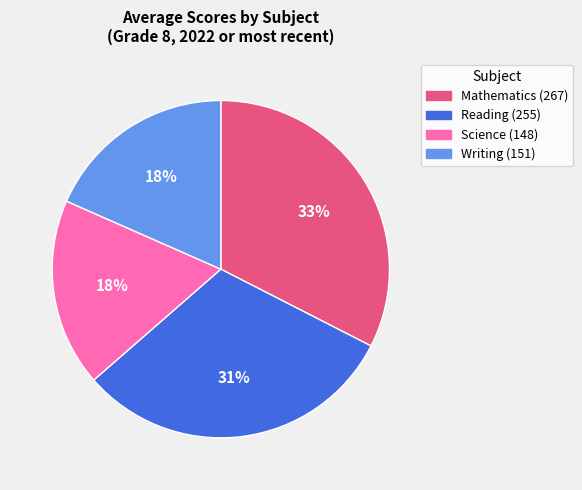

Combined, do Mathematics and Science account for over 50%?

Yes